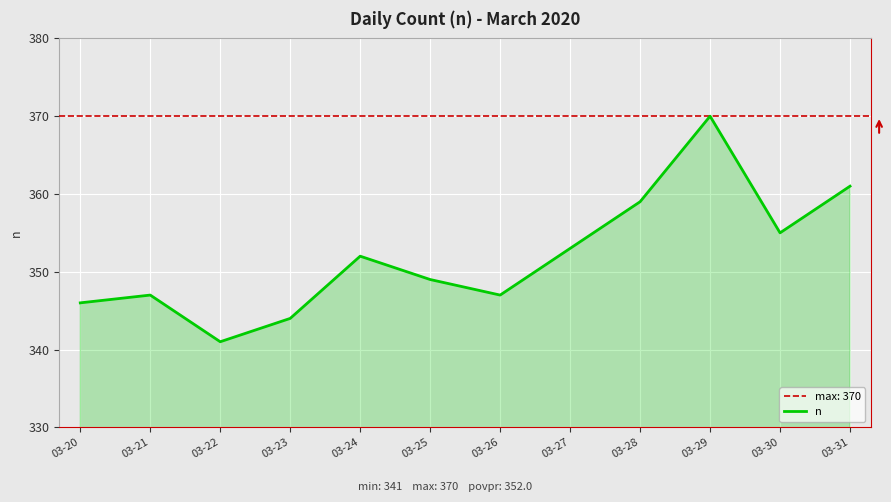

Is it true that the value at 03-25 is 524?

False